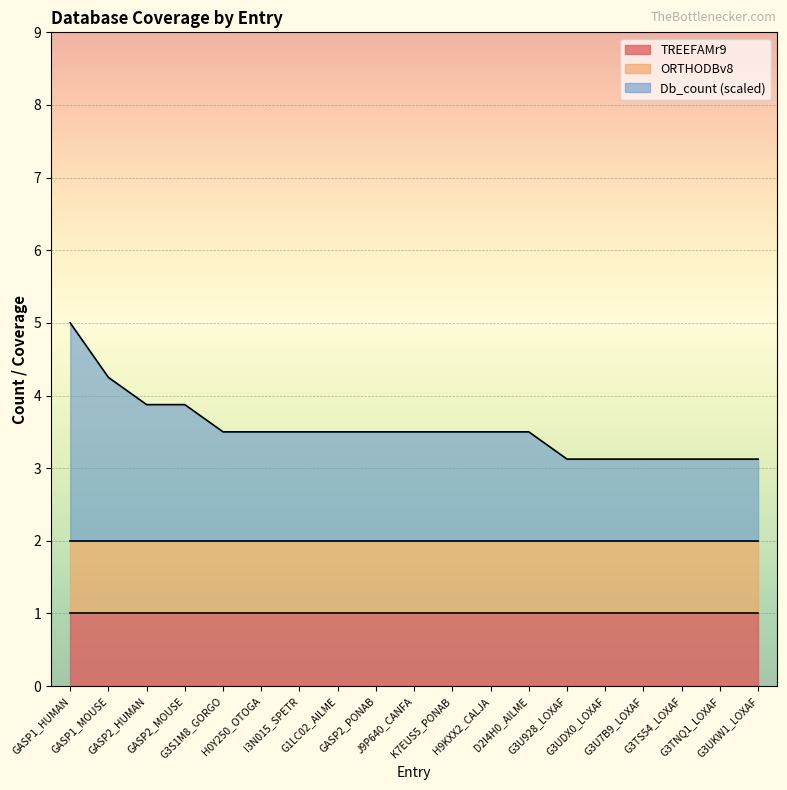

At which category is the sum across all series the highest?

GASP1_HUMAN